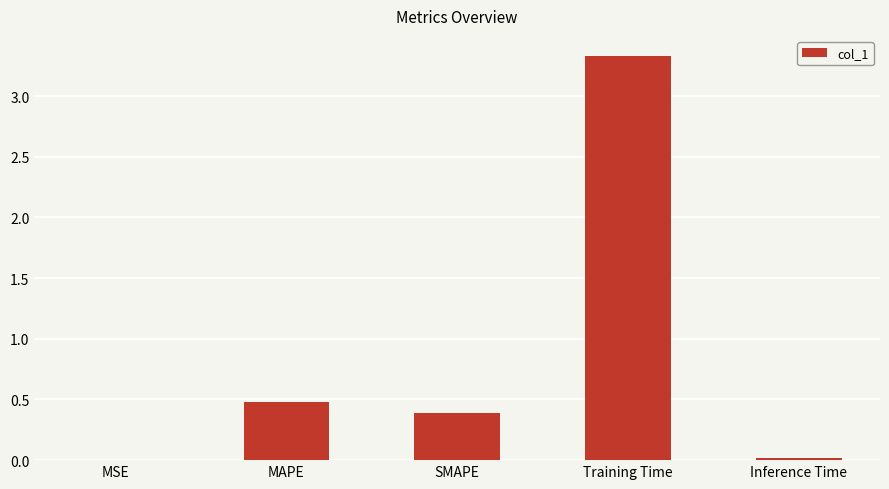

At which category does the chart reach its peak across all series?

Training Time